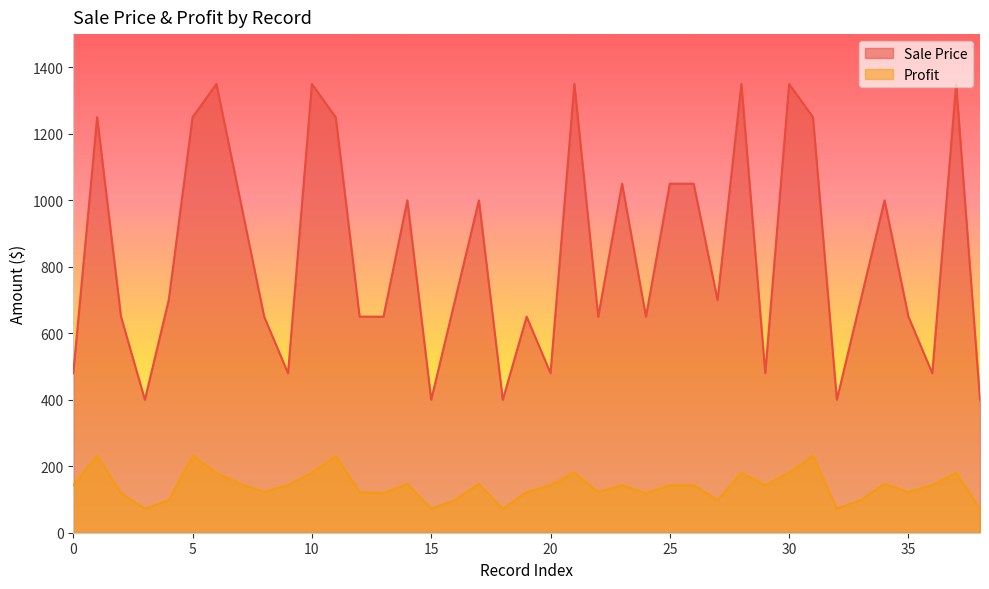

What is the average value of the Sale Price series?

837.2